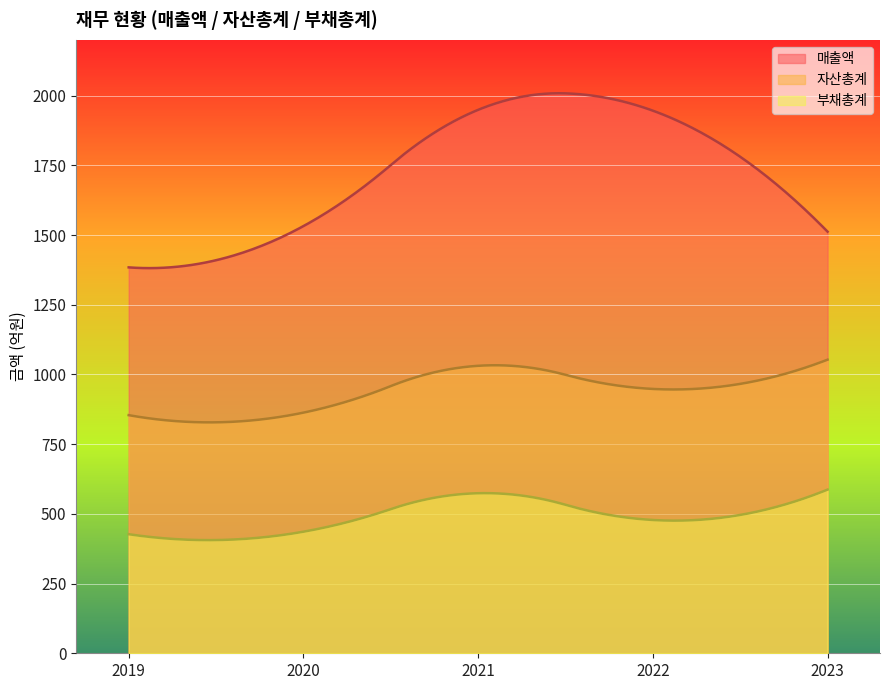

What is the total value across all series at 2023?

3152.0